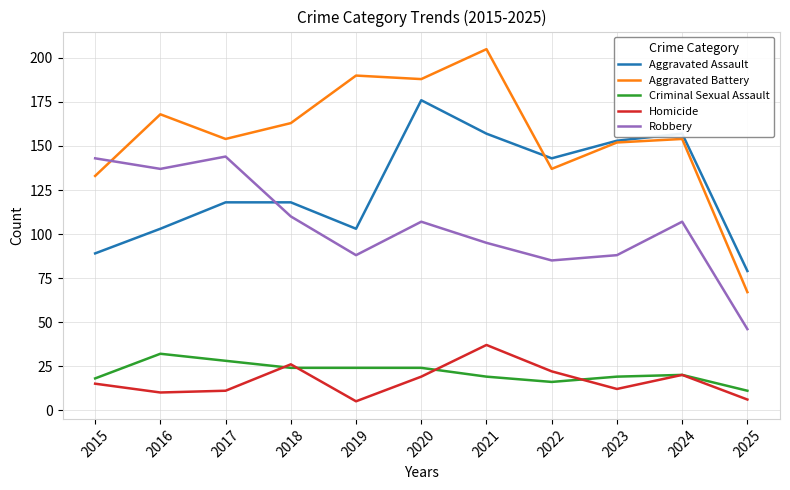

True or false: Criminal Sexual Assault and Aggravated Assault cross at least once.

False